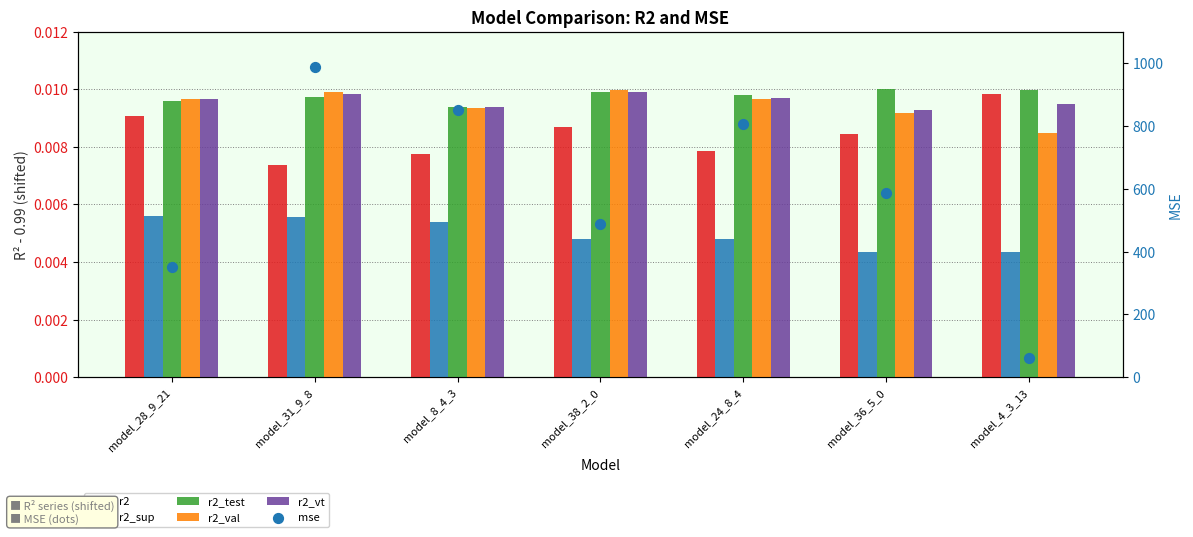

Is the value of r2_vt at model_24_8_4 greater than the value of r2 at model_31_9_8?

Yes